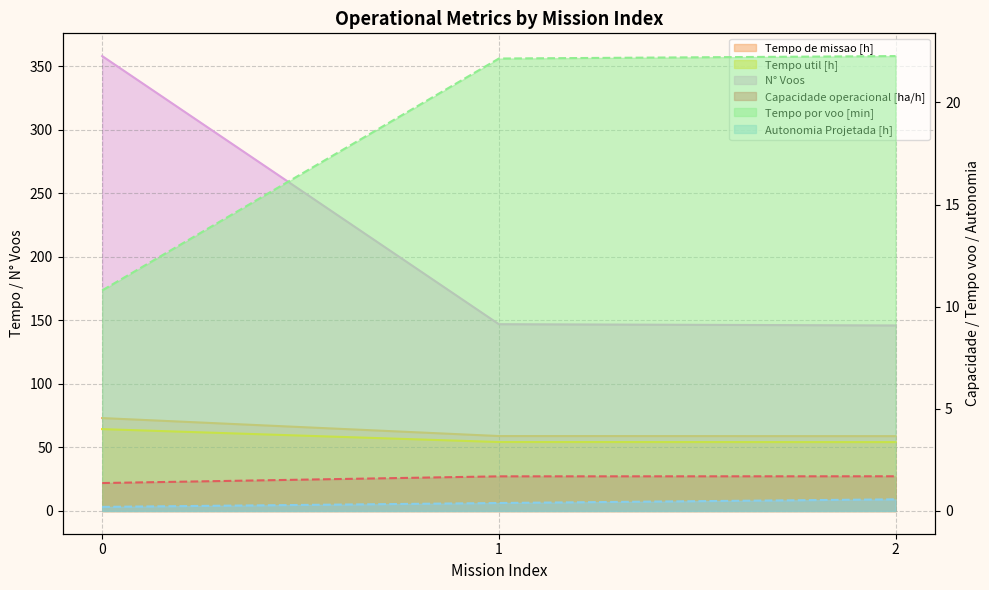

Which has a higher value, 2 or 1?

2